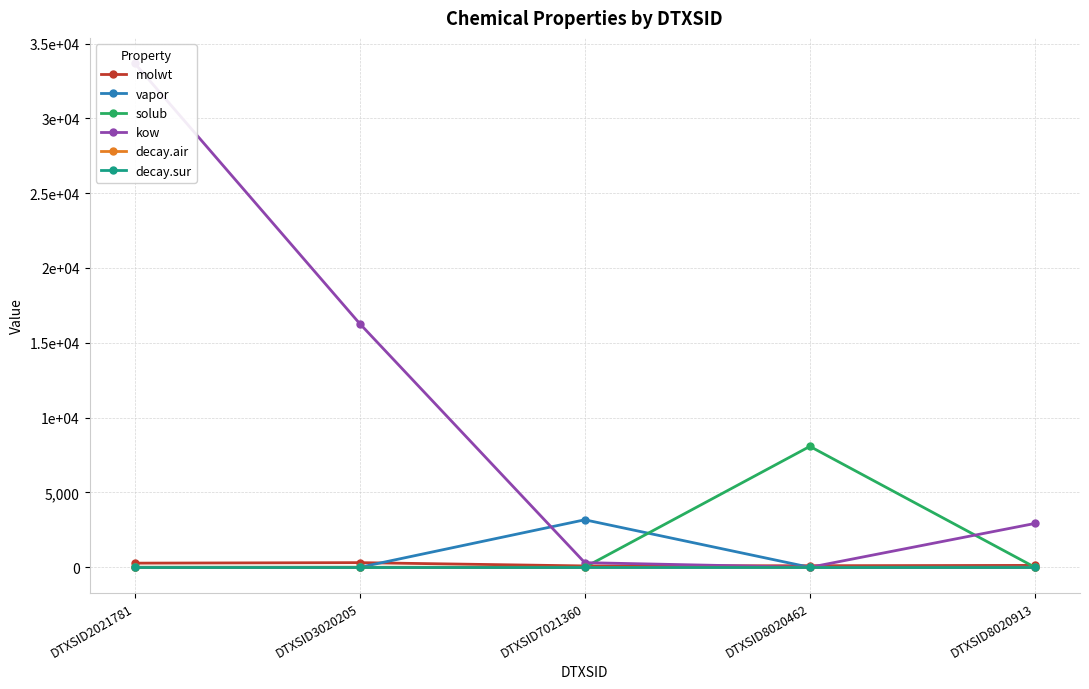

Which category has the highest value in the decay.air series?

DTXSID8020913